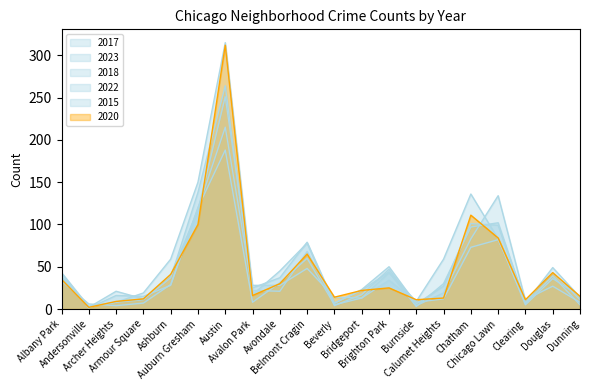

Reading left to right, list all the values displayed in this chart.

2017: Albany Park=34	Andersonville=3	Archer Heights=8	Armour Square=19	Ashburn=59	Auburn Gresham=150	Austin=315	Avalon Park=25	Avondale=37	Belmont Cragin=79	Beverly=7	Bridgeport=23	Brighton Park=50	Burnside=6	Calumet Heights=27	Chatham=101	Chicago Lawn=99	Clearing=7	Douglas=49	Dunning=14
2023: Albany Park=38	Andersonville=2	Archer Heights=21	Armour Square=12	Ashburn=40	Auburn Gresham=117	Austin=251	Avalon Park=28	Avondale=28	Belmont Cragin=48	Beverly=14	Bridgeport=13	Brighton Park=43	Burnside=9	Calumet Heights=59	Chatham=136	Chicago Lawn=83	Clearing=5	Douglas=36	Dunning=15
2018: Albany Park=43	Andersonville=3	Archer Heights=8	Armour Square=11	Ashburn=37	Auburn Gresham=138	Austin=264	Avalon Park=17	Avondale=45	Belmont Cragin=78	Beverly=4	Bridgeport=17	Brighton Park=47	Burnside=4	Calumet Heights=19	Chatham=83	Chicago Lawn=134	Clearing=10	Douglas=43	Dunning=11
2022: Albany Park=42	Andersonville=1	Archer Heights=16	Armour Square=15	Ashburn=28	Auburn Gresham=119	Austin=215	Avalon Park=22	Avondale=21	Belmont Cragin=68	Beverly=7	Bridgeport=22	Brighton Park=44	Burnside=3	Calumet Heights=30	Chatham=97	Chicago Lawn=102	Clearing=7	Douglas=39	Dunning=5
2015: Albany Park=33	Andersonville=6	Archer Heights=4	Armour Square=7	Ashburn=29	Auburn Gresham=120	Austin=188	Avalon Park=8	Avondale=31	Belmont Cragin=60	Beverly=5	Bridgeport=13	Brighton Park=34	Burnside=8	Calumet Heights=12	Chatham=73	Chicago Lawn=82	Clearing=11	Douglas=27	Dunning=8
2020: Albany Park=35	Andersonville=2	Archer Heights=9	Armour Square=12	Ashburn=41	Auburn Gresham=100	Austin=312	Avalon Park=16	Avondale=30	Belmont Cragin=65	Beverly=14	Bridgeport=22	Brighton Park=25	Burnside=11	Calumet Heights=13	Chatham=111	Chicago Lawn=84	Clearing=11	Douglas=43	Dunning=15